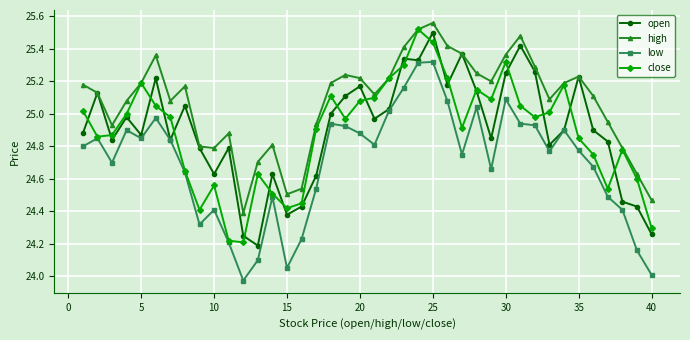

True or false: high and low intersect in this chart.

False